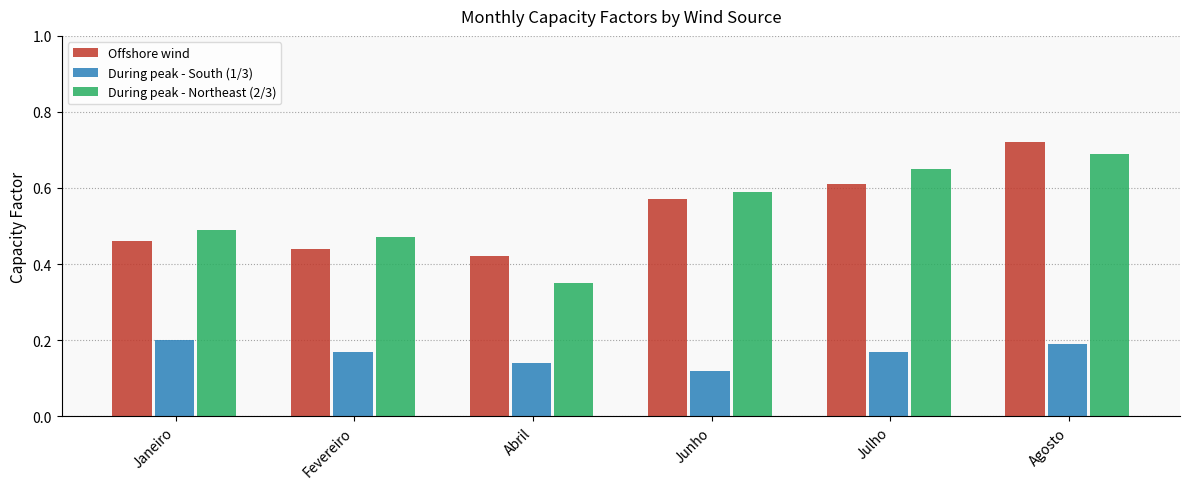

At how many categories does at least one series exceed 0?

6